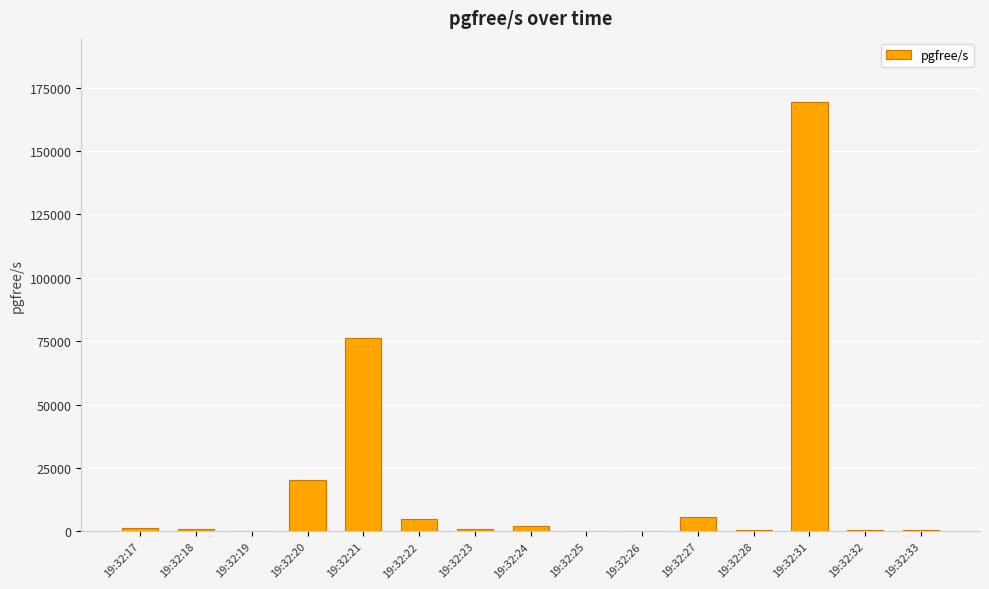

Which label corresponds to the largest value in the chart?

19:32:31